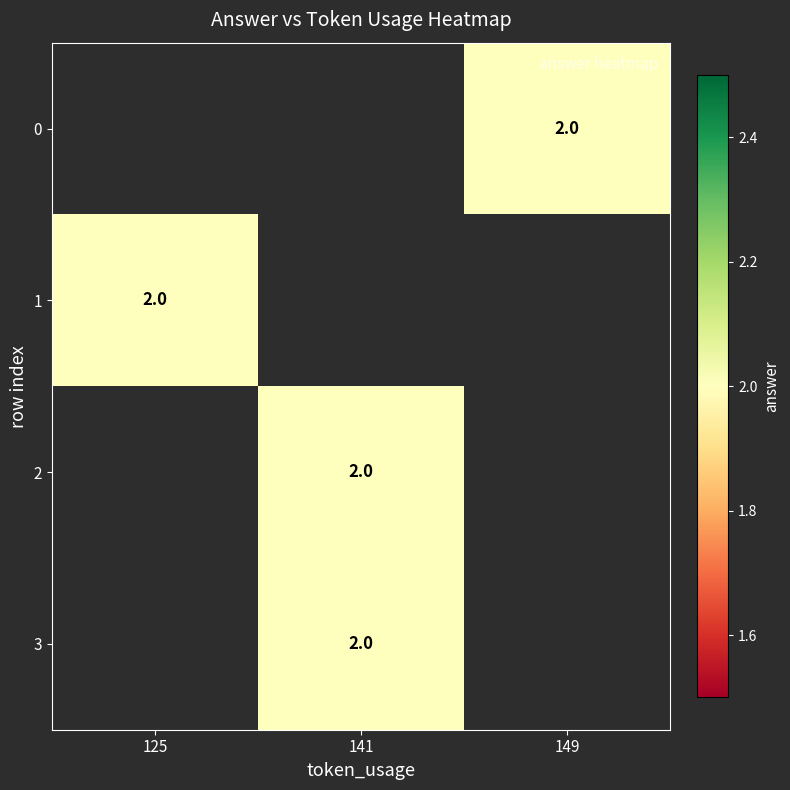

How many values in row_2 are above zero?

1